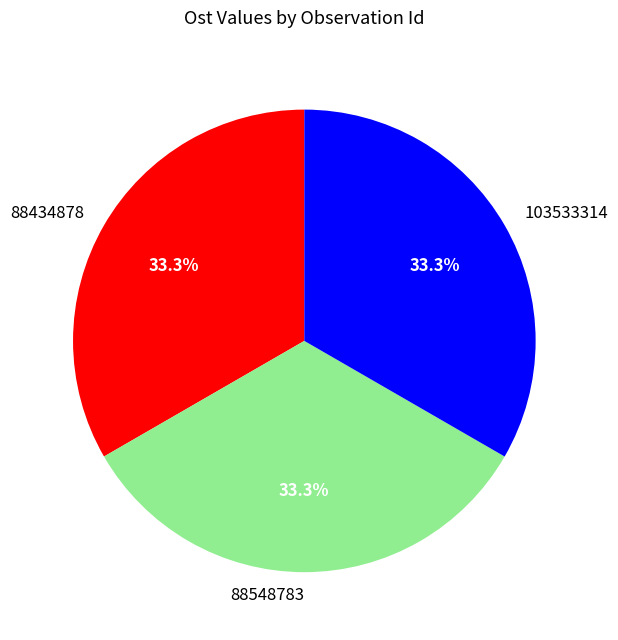

Combined, what portion of the pie is 88434878 and 88548783?

66.7%